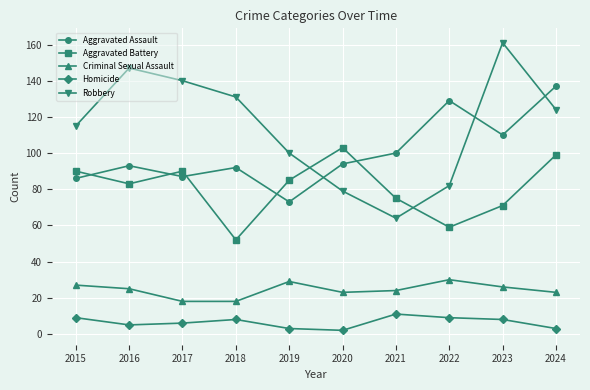

Does the chart display data point markers on the line(s)?

Yes